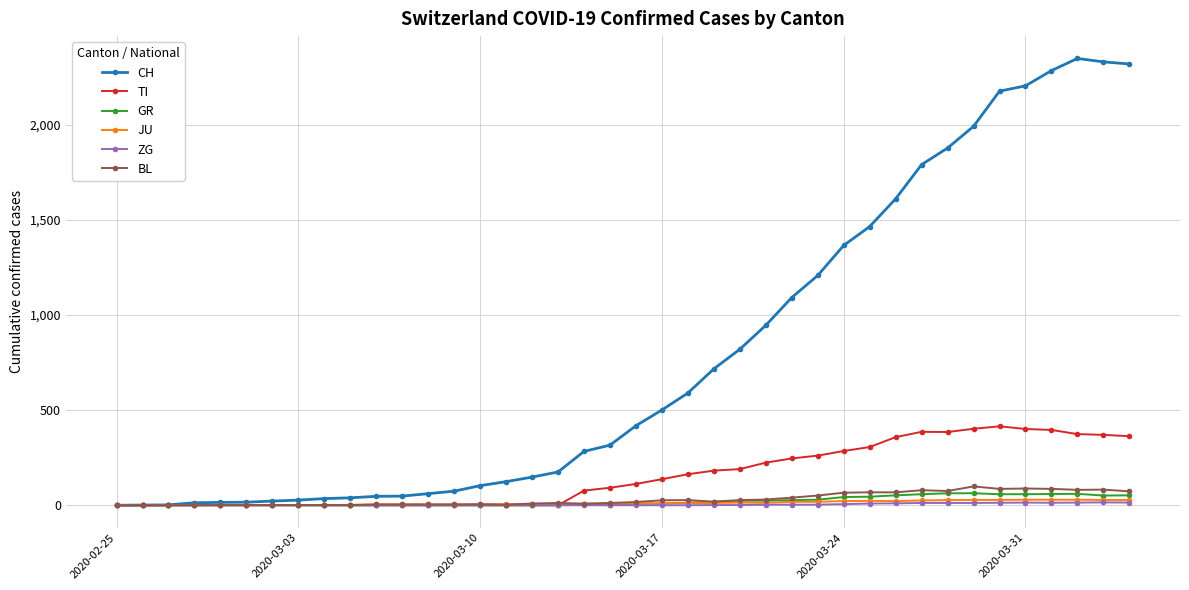

What is the difference between the second highest and minimum values in the GR series?

63